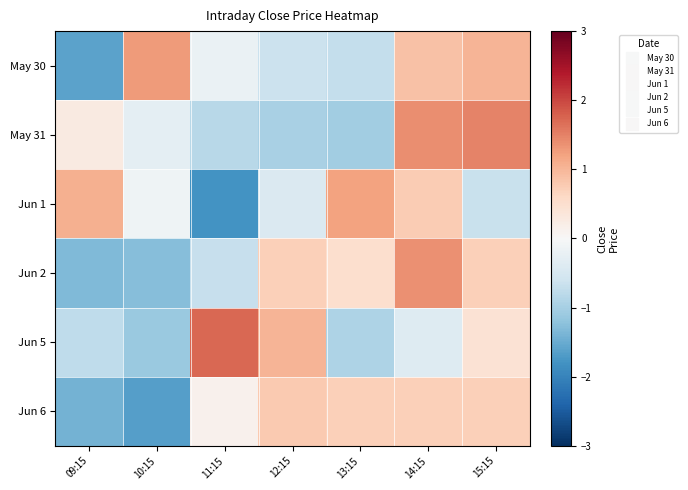

At which category does the chart reach its peak across all series?

11:15